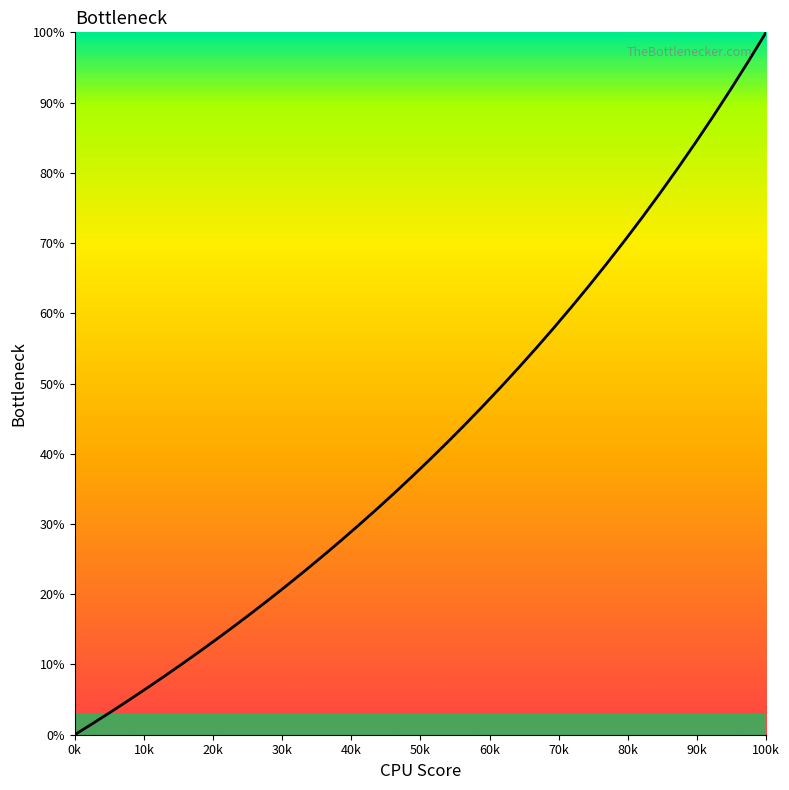

What is the average value?

42.0